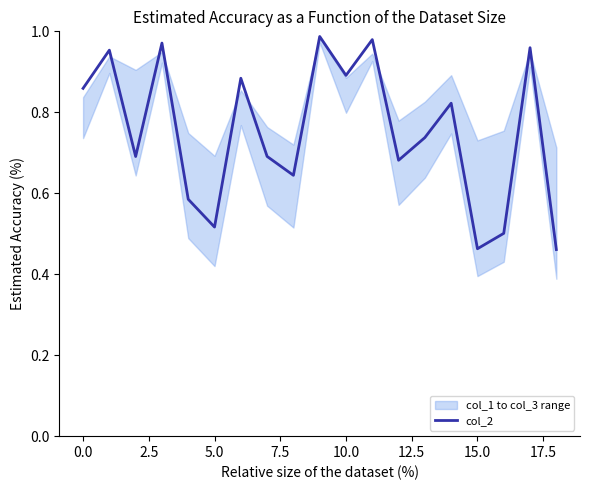

Where is the data nearest to the value 0?

18